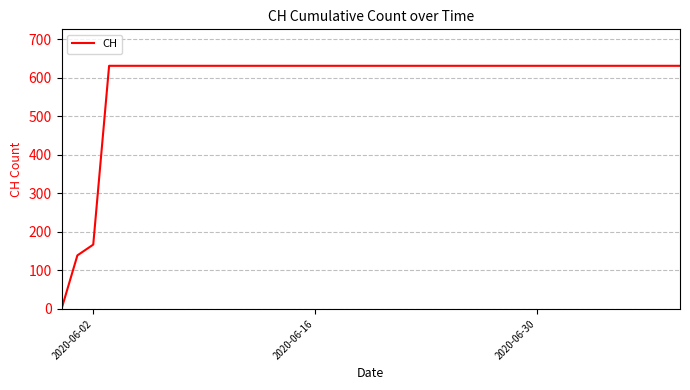

What is the difference between the maximum and minimum values?

631